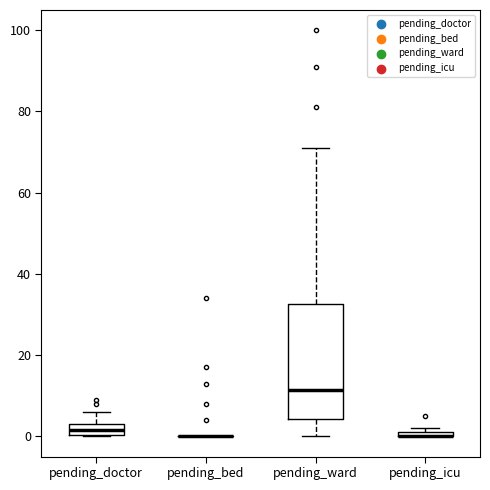

Comparing the boxes themselves (not the whiskers), which one is the tallest?

pending_ward